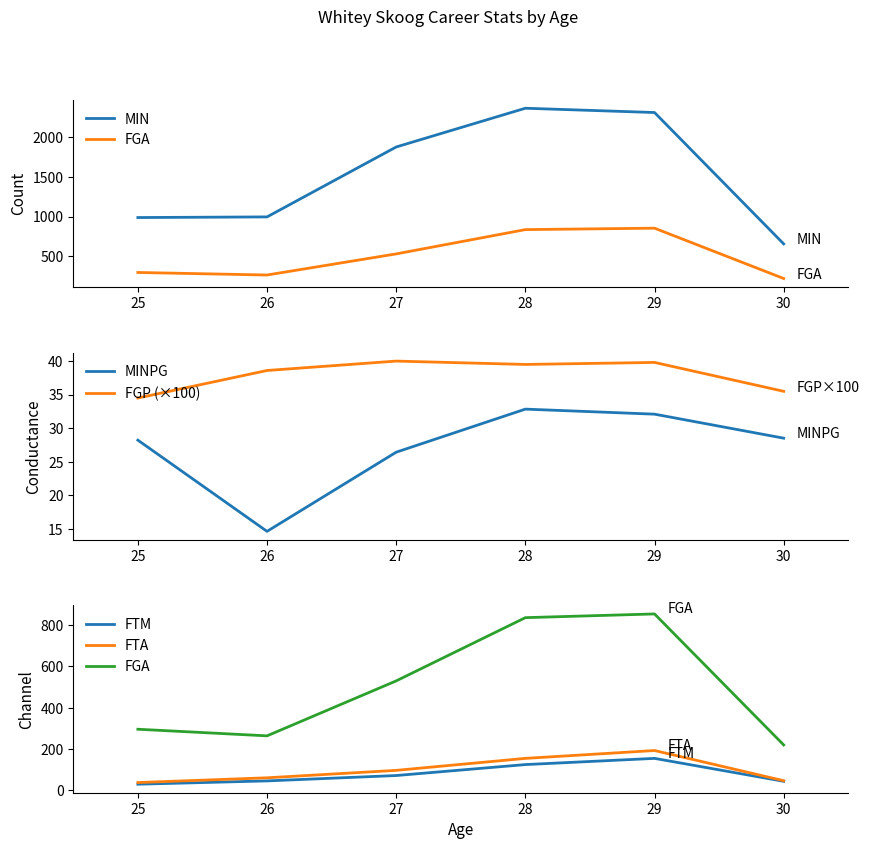

Is the value of FGP (×100) at 26 greater than the value of MINPG at 29?

Yes